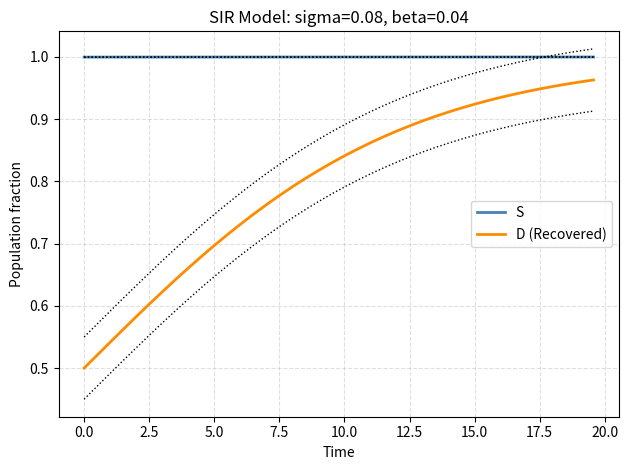

True or false: D (Recovered) and S cross at least once.

False